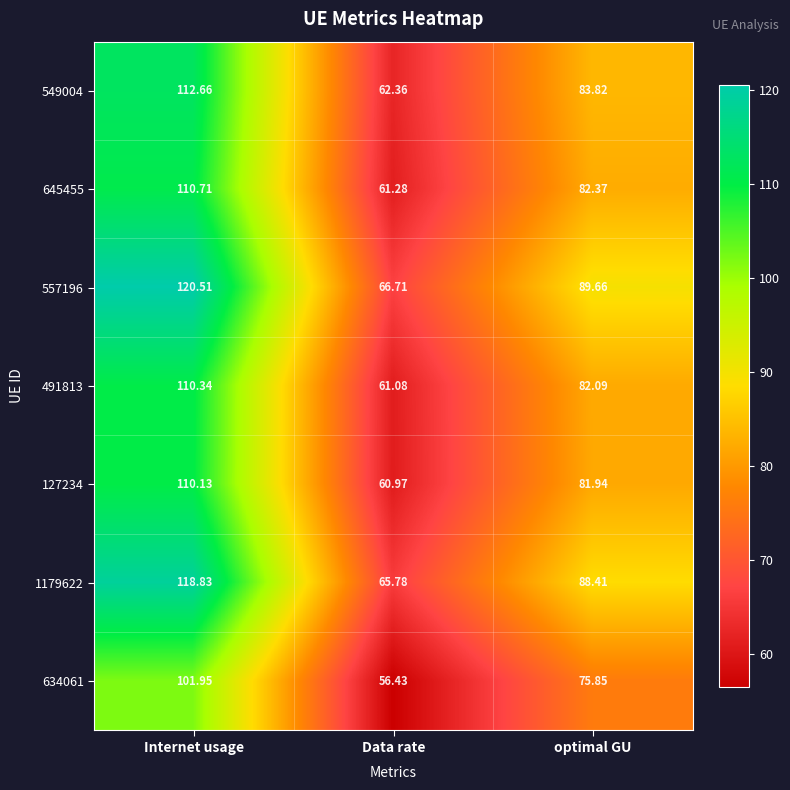

Where is 634061 nearest to the value 79?

optimal GU